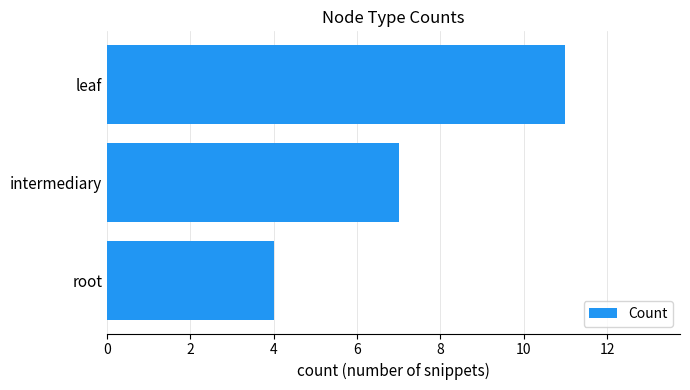

Approximately how many times larger is the value at leaf compared to intermediary?

1.6